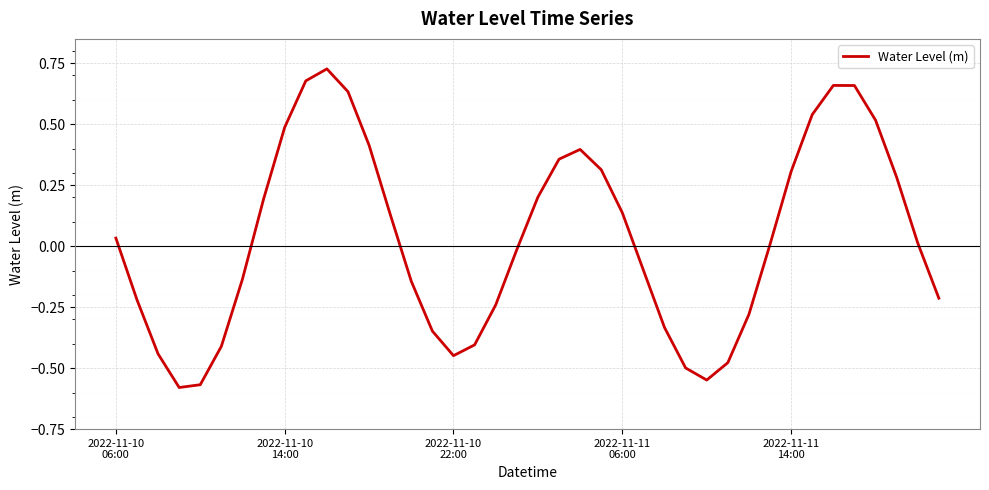

What is the difference between the maximum and minimum values?

1.3